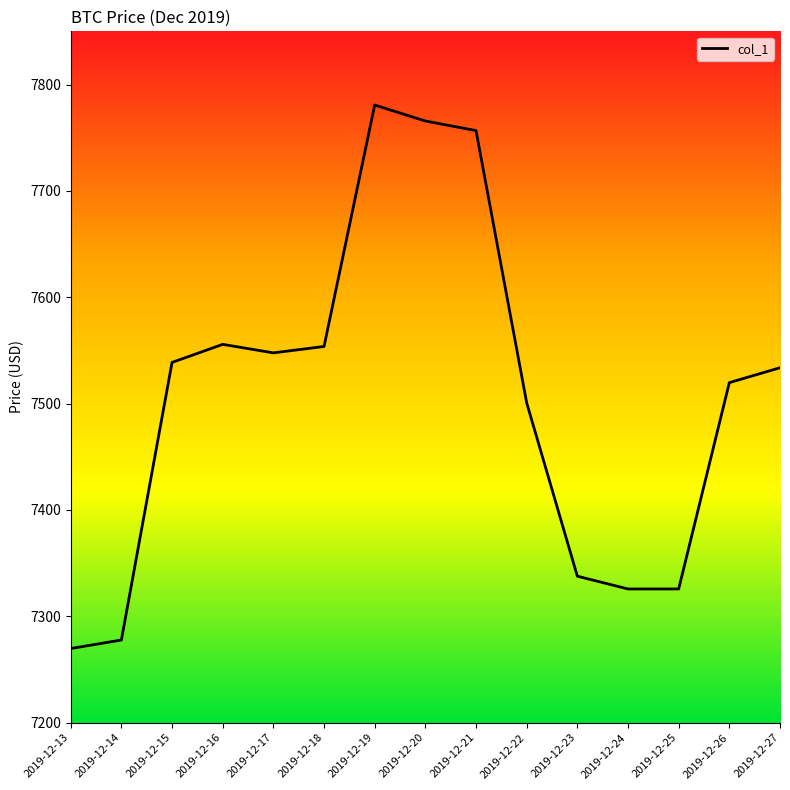

True or false: the data shows 13245.8 at 2019-12-26.

False